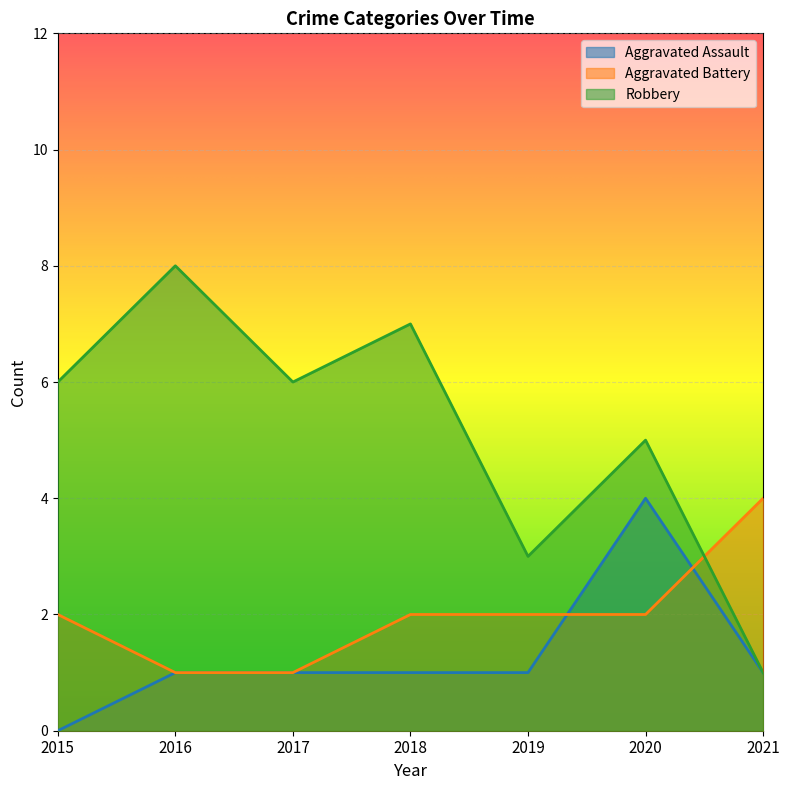

Does the chart display data point markers on the line(s)?

No